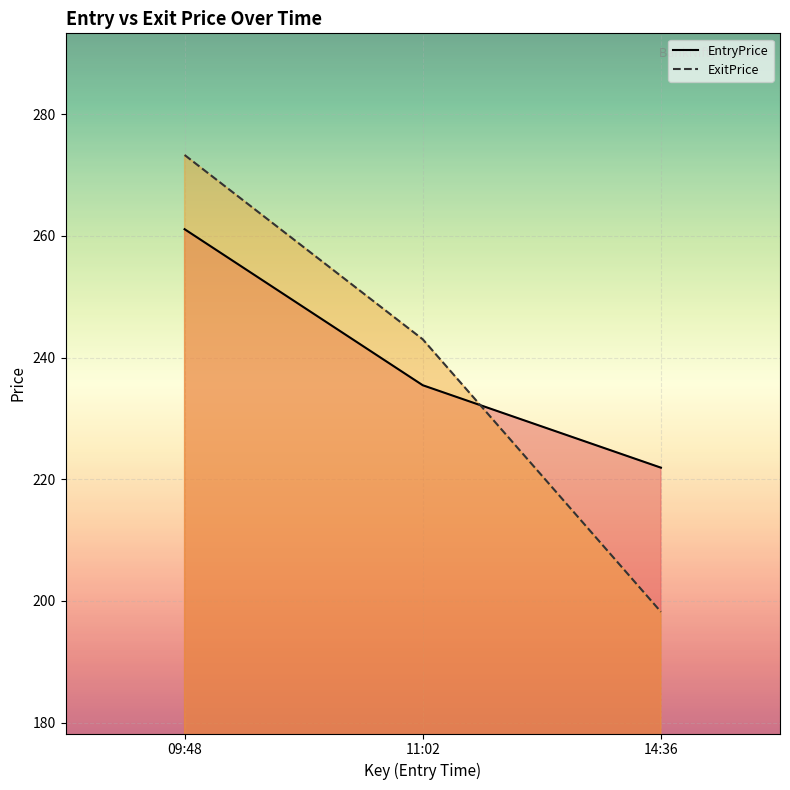

At which category does the chart reach its minimum across all series?

14:36